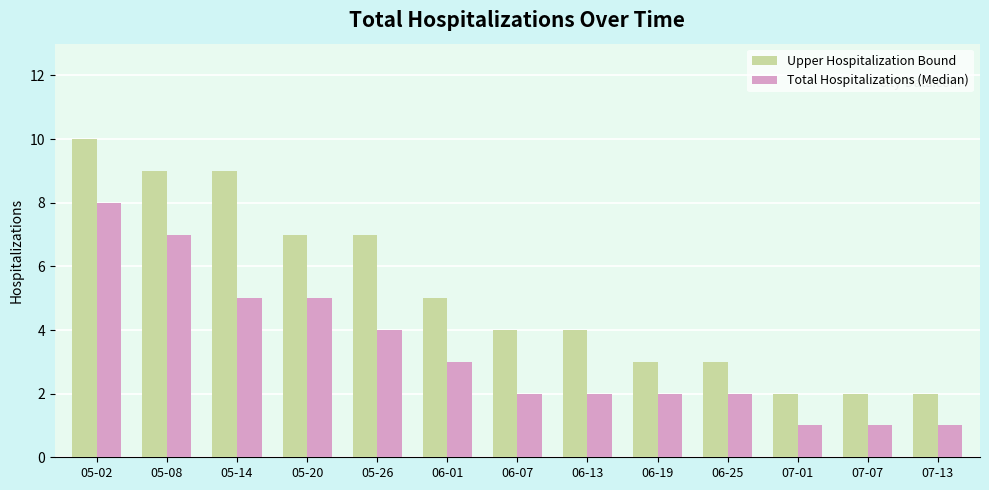

Reading left to right, transcribe all the data shown in this chart.

Upper Hospitalization Bound: 05-02=10	05-08=9	05-14=9	05-20=7	05-26=7	06-01=5	06-07=4	06-13=4	06-19=3	06-25=3	07-01=2	07-07=2	07-13=2
Total Hospitalizations (Median): 05-02=8	05-08=7	05-14=5	05-20=5	05-26=4	06-01=3	06-07=2	06-13=2	06-19=2	06-25=2	07-01=1	07-07=1	07-13=1